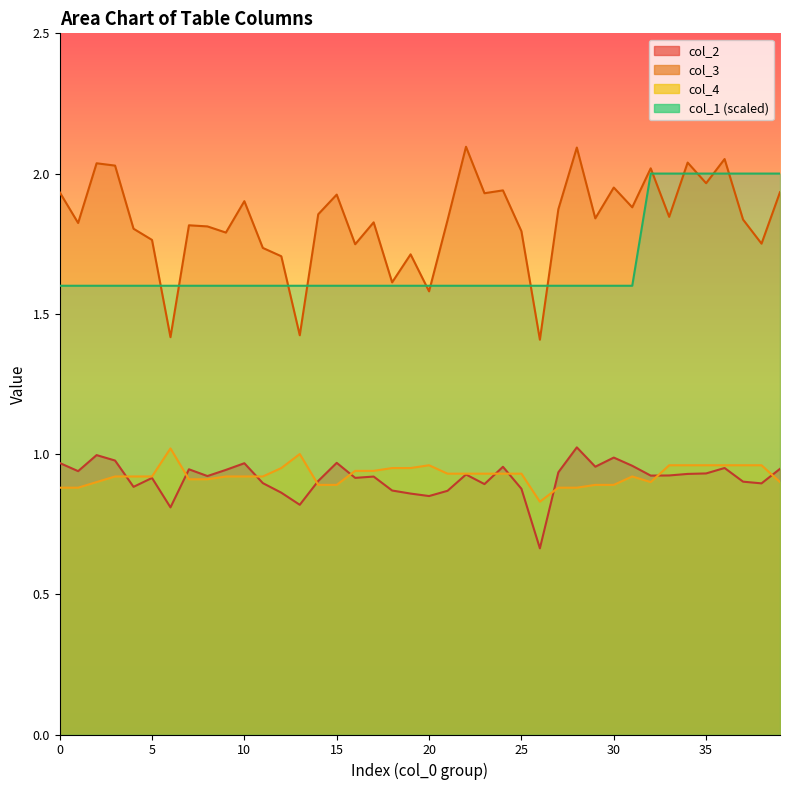

What is the label of the 26th point from the right?

14